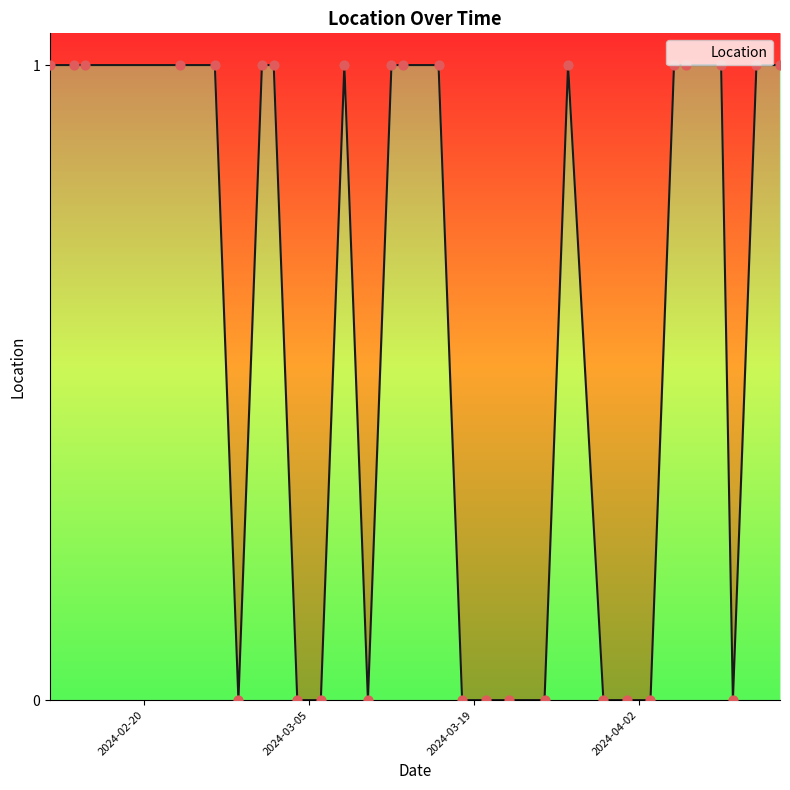

Between 2024-02-12 and 2024-03-06, which is larger?

2024-02-12